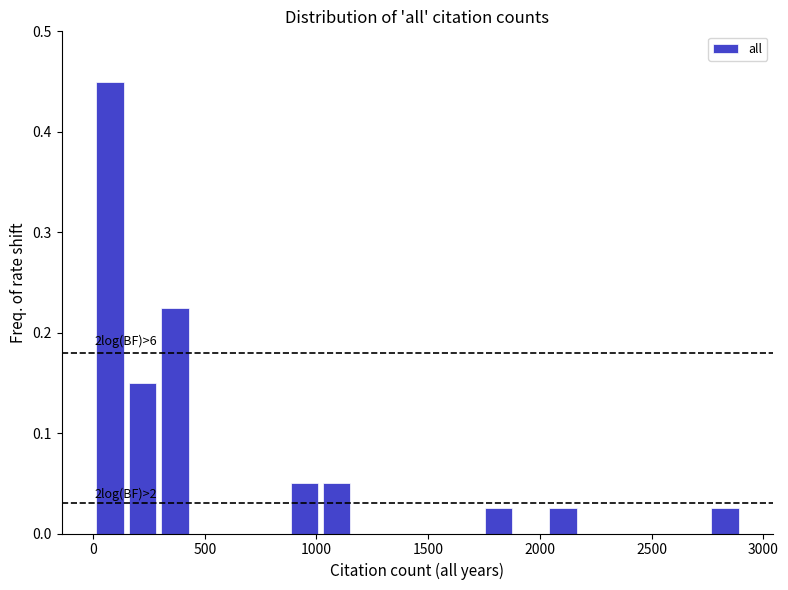

Read against the x-axis, roughly where is the centre of the tallest bar?

100